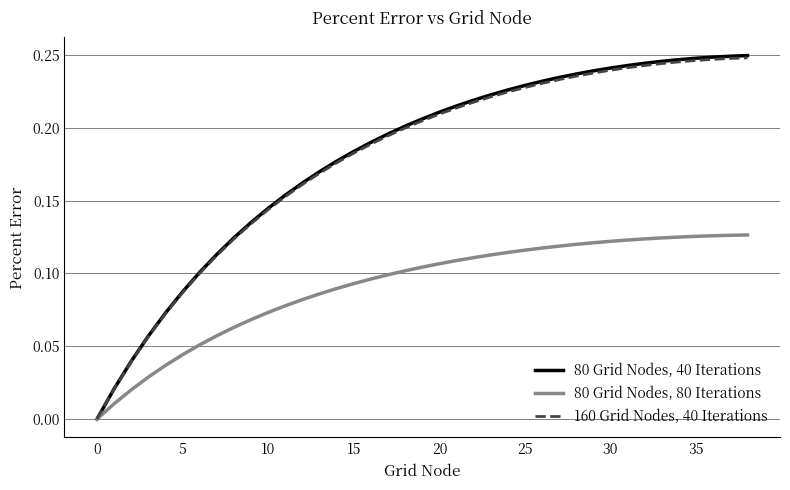

Which series has the largest range (max minus min)?

80 Grid Nodes, 40 Iterations